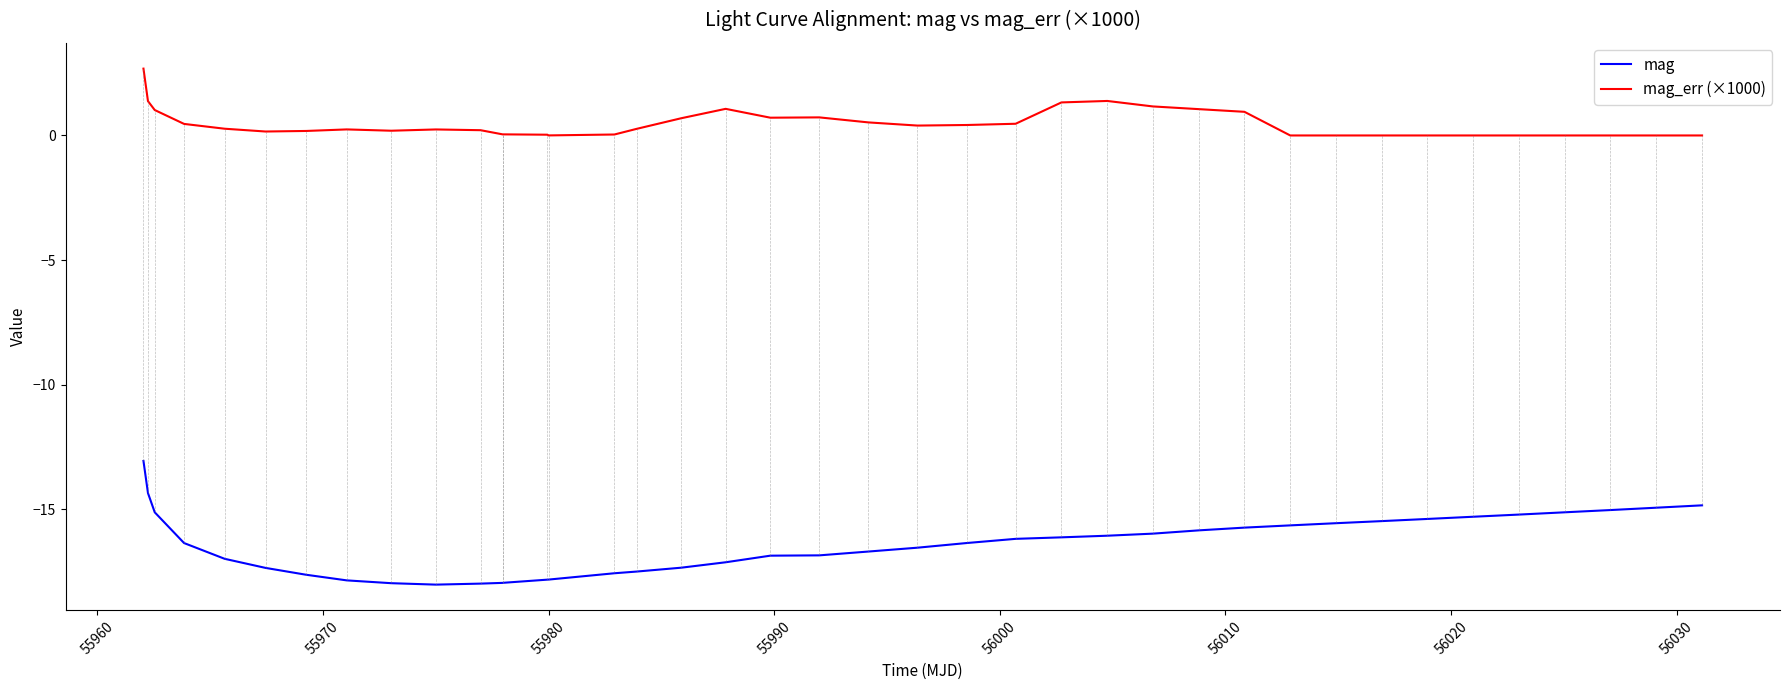

Rank the series by their average value, from highest to lowest.

mag_err (×1000), mag